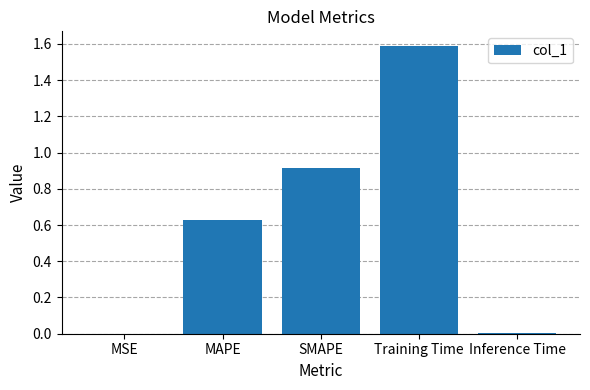

The value at Training Time is 1.6. True or false?

True